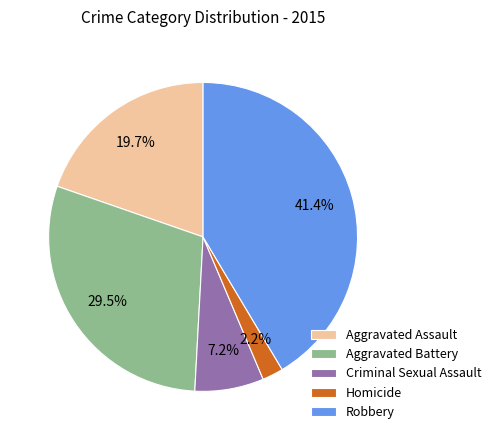

To the nearest percent, what percentage of the pie is Aggravated Assault?

20%